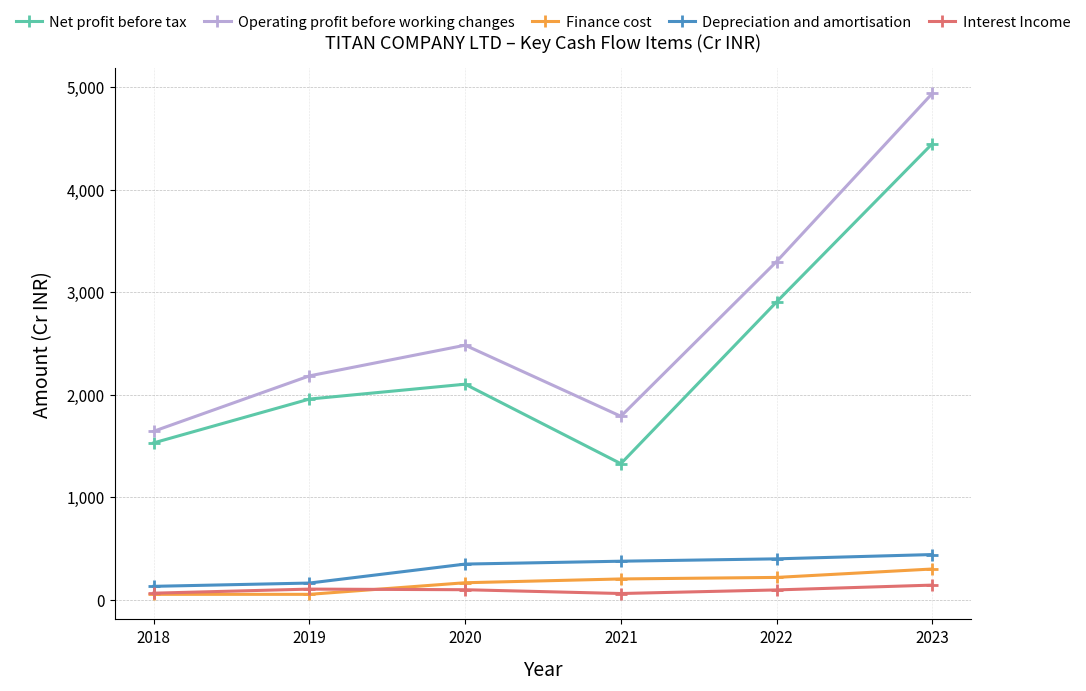

What is the difference between the maximum and minimum values in the Interest Income series?

82.0